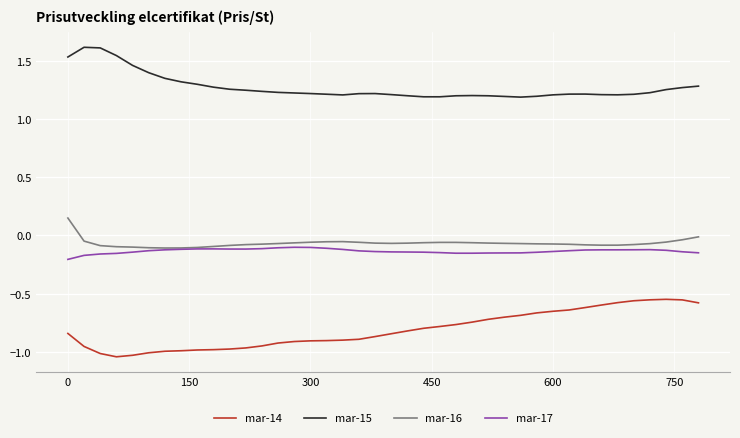

Is this an area chart (filled region under the line)?

No